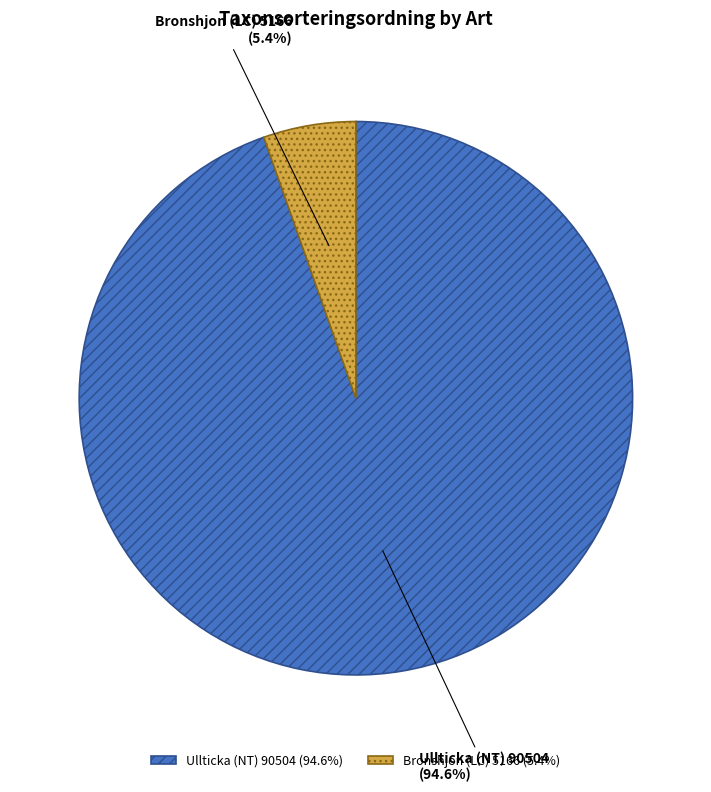

Do Bronshjon (LC) and Ullticka (NT) together represent more than half of the pie?

Yes